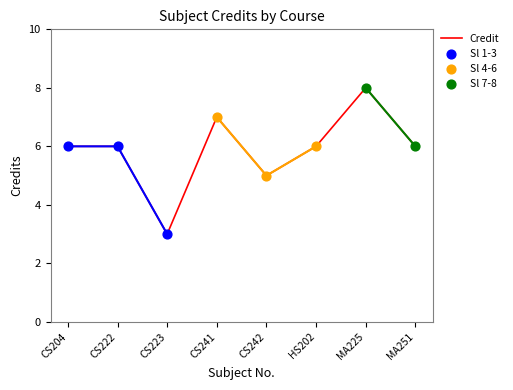

Approximately how many times larger is the value at CS241 compared to MA251?

1.2